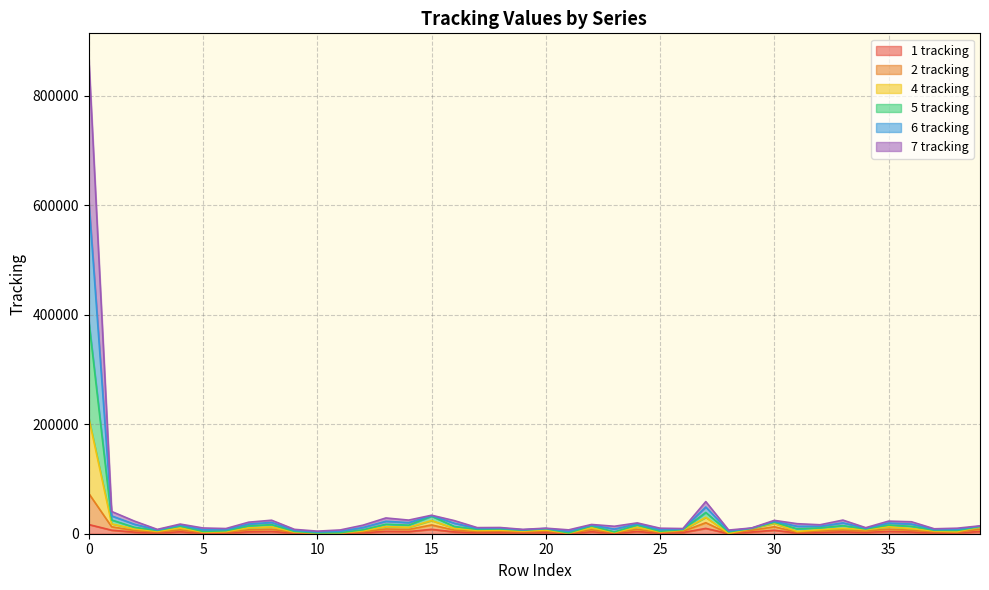

Does the chart have visible grid lines?

Yes